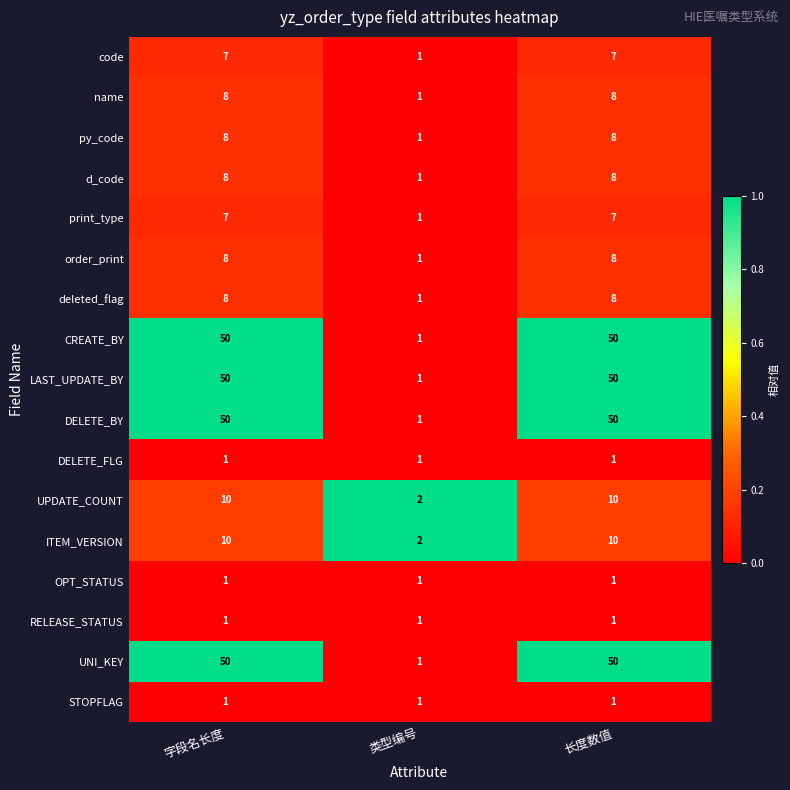

What is the total value across all series at 类型编号?

19